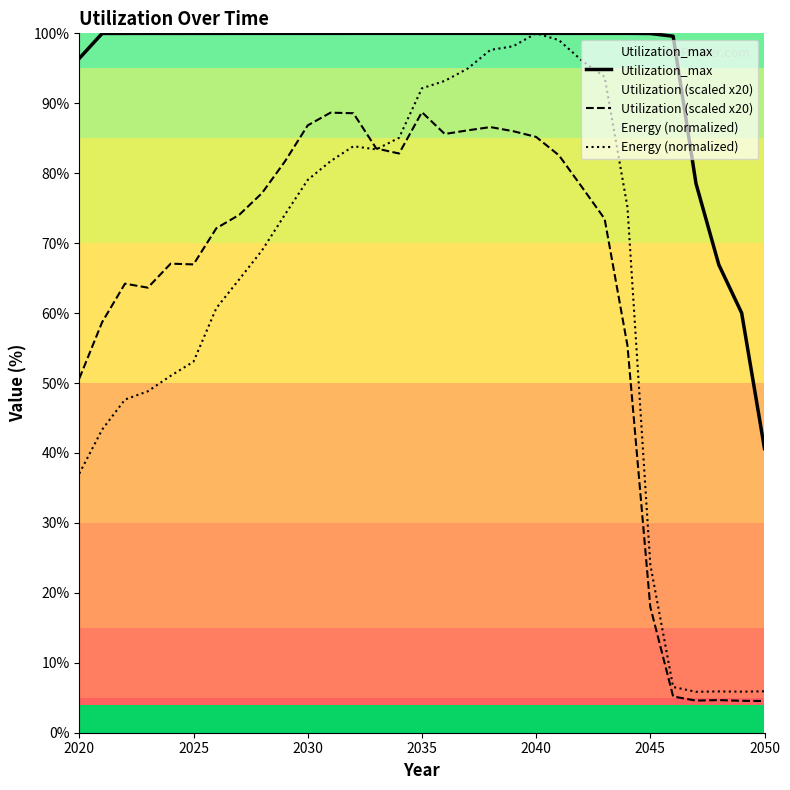

How many categories are shown in the chart?

31